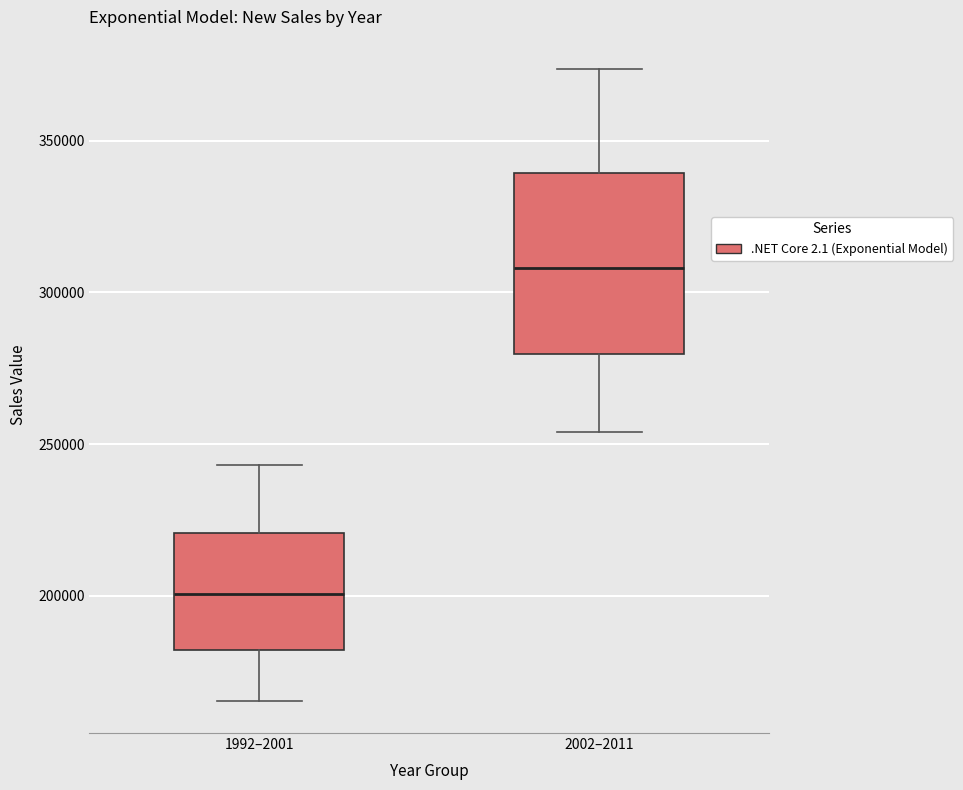

Reading left to right, read every box against the y-axis: the position of its median line, the range the box covers, and the ends of its whiskers. The values are not printed on the chart, so give them approximately, as read against the axis.

1992–2001: median 200000, box 180000 to 220000, whiskers 165000 to 245000
2002–2011: median 310000, box 280000 to 340000, whiskers 255000 to 375000